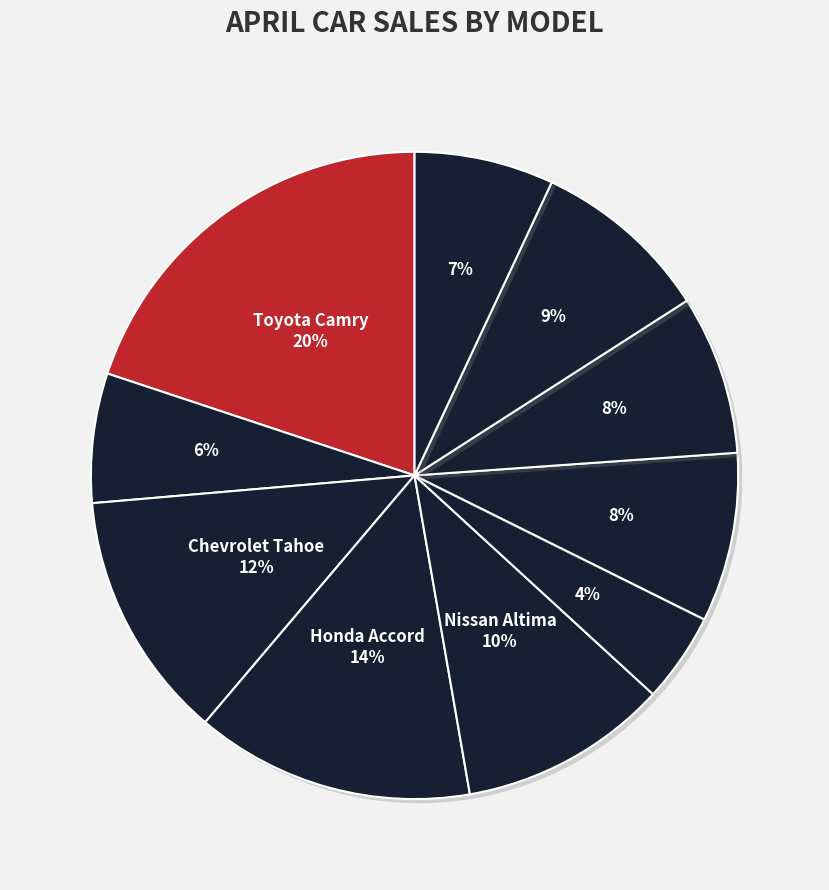

How many slices are in this pie chart?

10